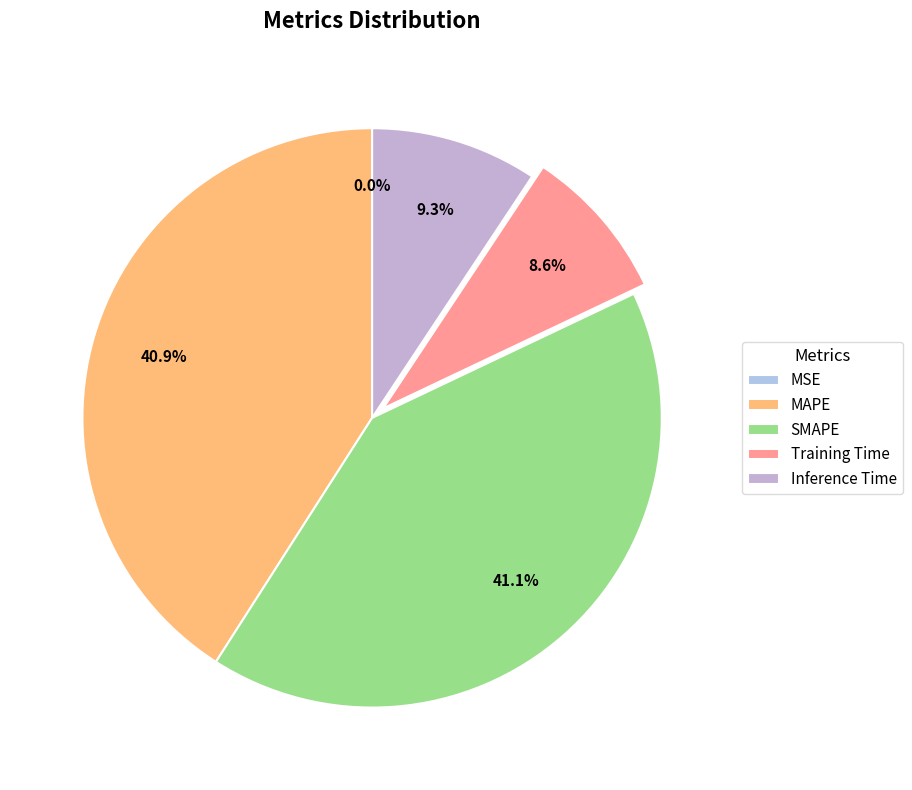

Rank the categories by value from highest to lowest.

SMAPE, MAPE, Inference Time, Training Time, MSE